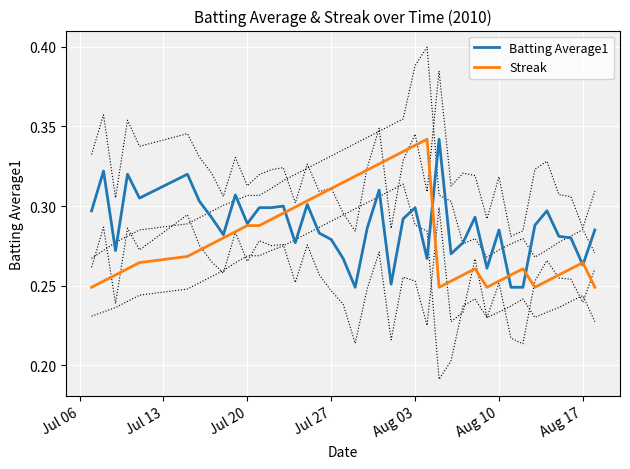

Does the chart display data point markers on the line(s)?

No